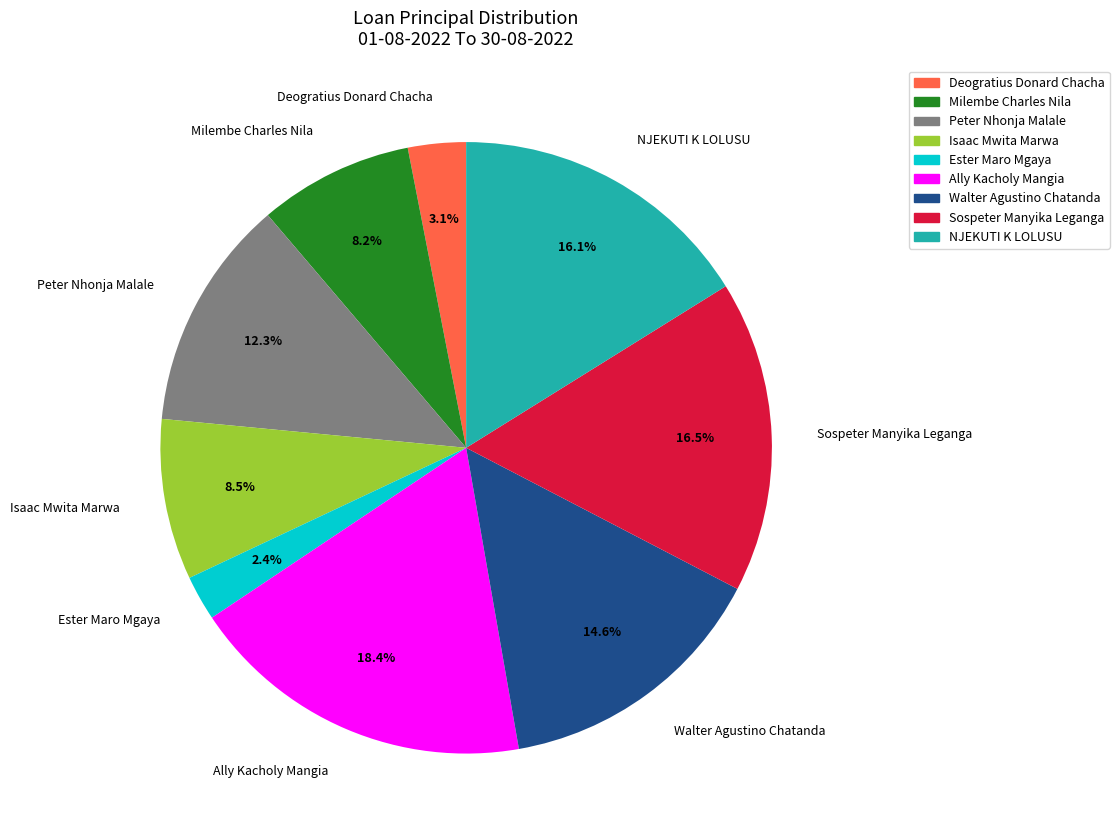

What percentage do Ally Kacholy Mangia and NJEKUTI K LOLUSU together represent?

34.5%